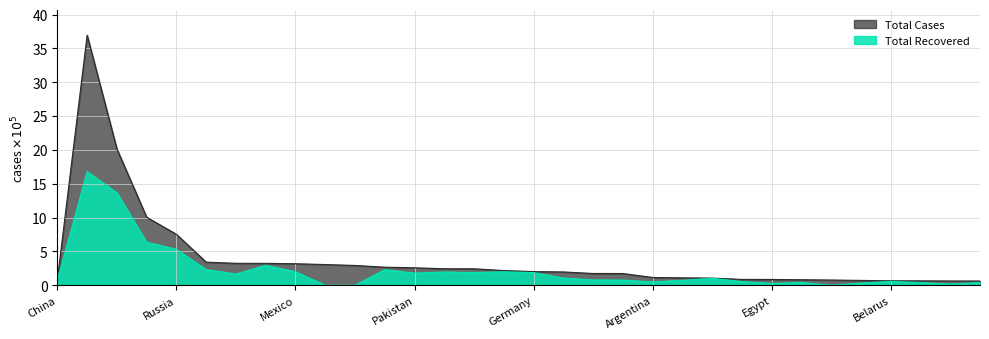

Reading left to right, what are all the values shown in this chart?

Total Cases: China=0.8	USA=37.0	Brazil=20.1	India=10.1	Russia=7.5	Peru=3.4	South Africa=3.2	Chile=3.2	Mexico=3.2	Spain=3.1	UK=2.9	Iran=2.7	Pakistan=2.6	Italy=2.4	Saudi Arabia=2.4	Turkey=2.2	Germany=2.0	Bangladesh=2.0	France=1.7	Colombia=1.7	Argentina=1.1	Canada=1.1	Qatar=1.1	Iraq=0.9	Egypt=0.9	Indonesia=0.8	Sweden=0.8	Ecuador=0.7	Belarus=0.7	Kazakhstan=0.7	Belgium=0.6	Oman=0.6
Total Recovered: China=0.8	USA=16.8	Brazil=13.7	India=6.4	Russia=5.3	Peru=2.3	South Africa=1.7	Chile=3.0	Mexico=2.0	Spain=0.0	UK=0.0	Iran=2.3	Pakistan=1.8	Italy=2.0	Saudi Arabia=1.9	Turkey=2.0	Germany=1.9	Bangladesh=1.1	France=0.8	Colombia=0.8	Argentina=0.5	Canada=0.7	Qatar=1.0	Iraq=0.5	Egypt=0.3	Indonesia=0.4	Sweden=0.0	Ecuador=0.3	Belarus=0.6	Kazakhstan=0.4	Belgium=0.2	Oman=0.4